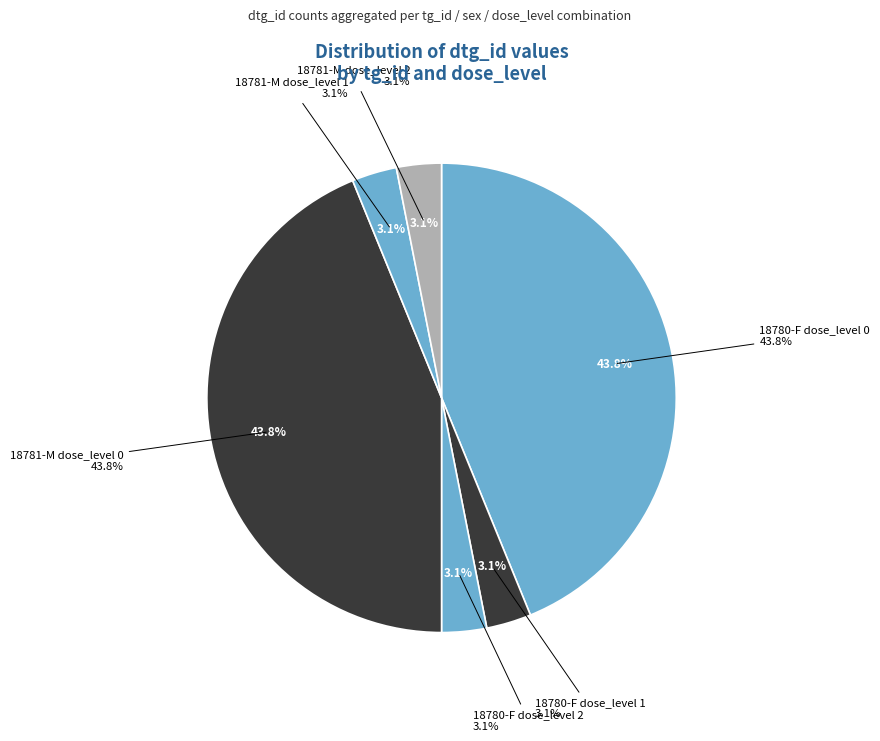

What is the largest slice in the pie chart?

18780-F dose_level 0